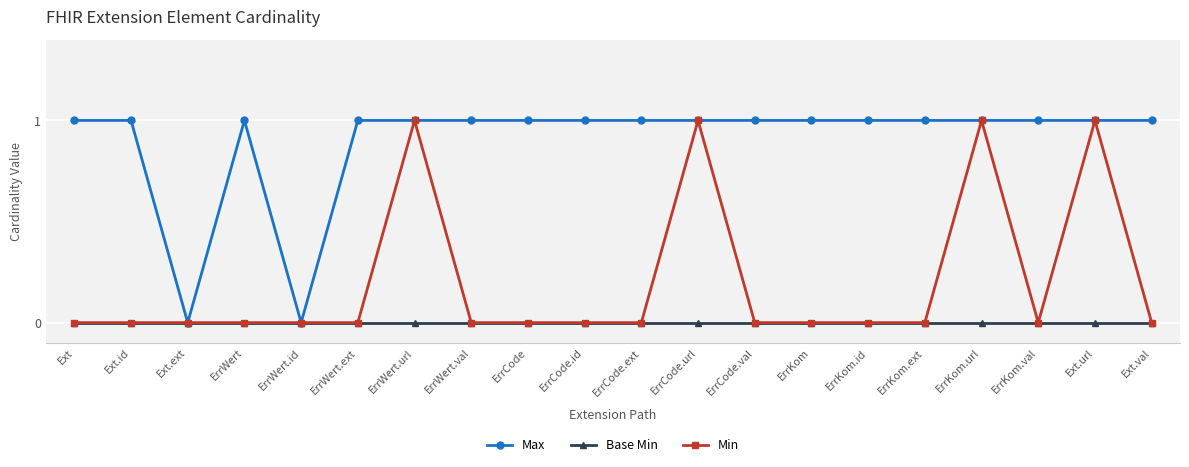

The Min series shows -1 at ErrWert.id. True or false?

False